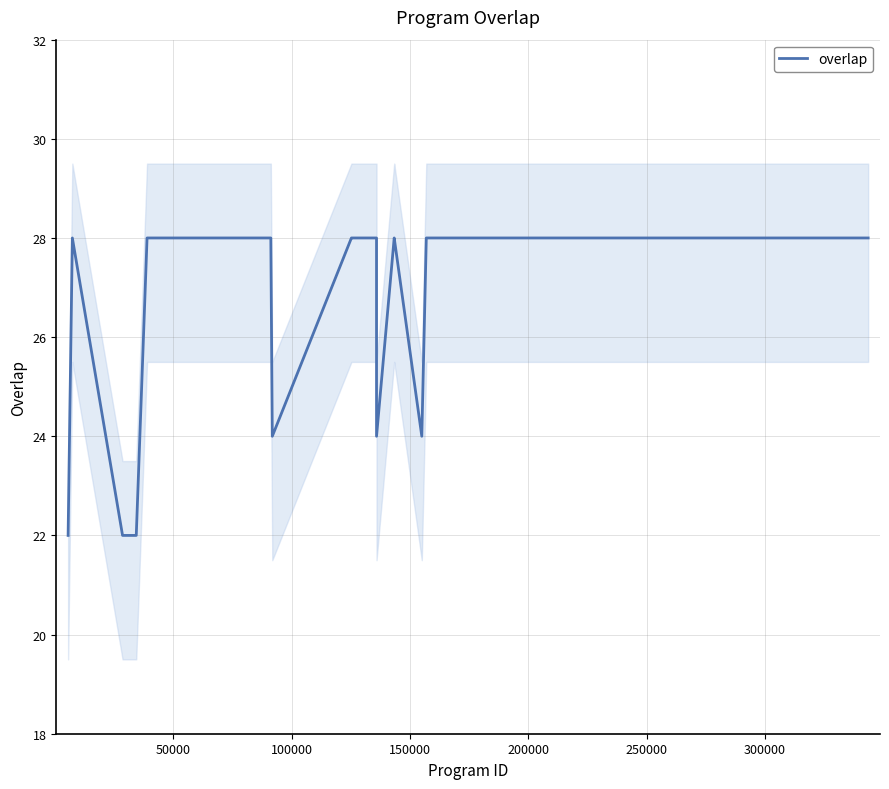

How many points are higher than both their immediate neighbors (excluding endpoints)?

1